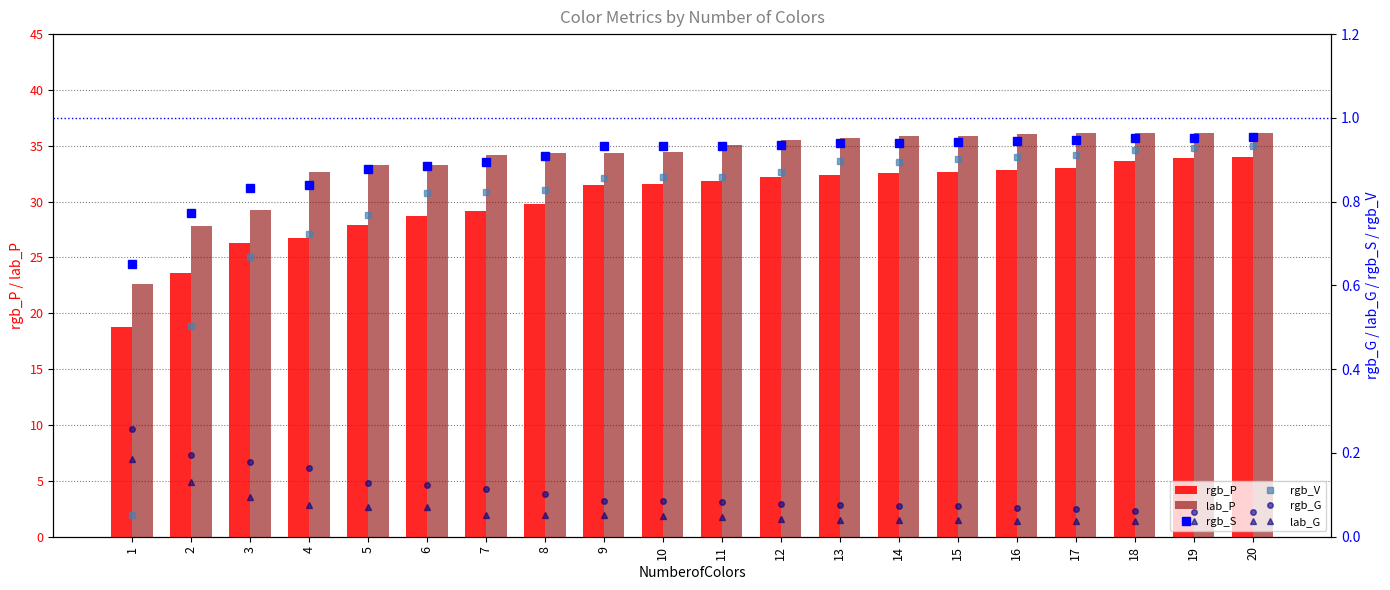

The value of rgb_P at 2 is 36.3. True or false?

False